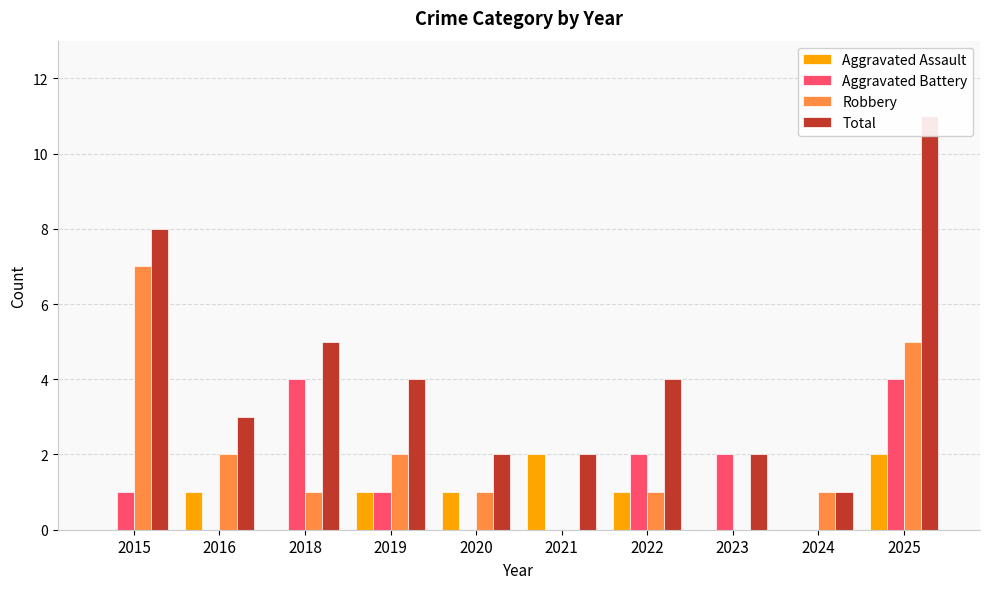

Rank the series by their maximum value, from lowest to highest.

Aggravated Assault, Aggravated Battery, Robbery, Total